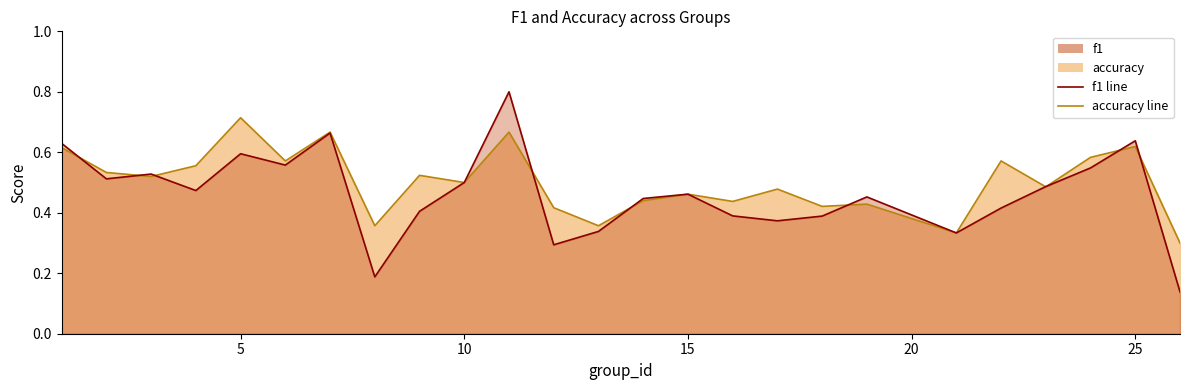

What is the difference between the second highest and second lowest values in the accuracy series?

0.3